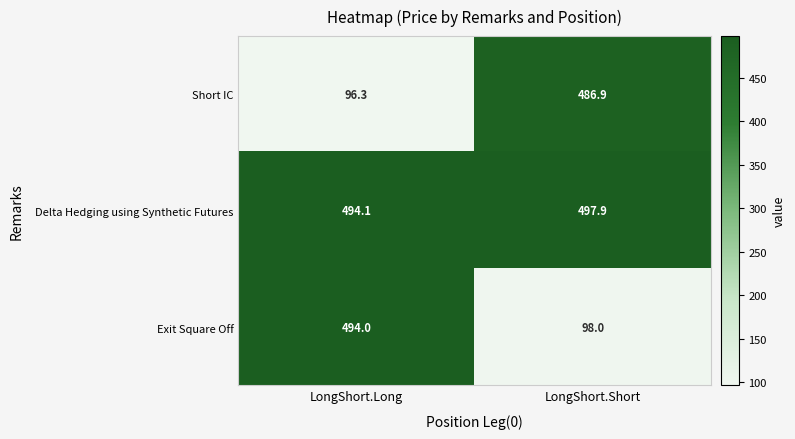

Which label corresponds to the largest value in the chart?

LongShort.Short